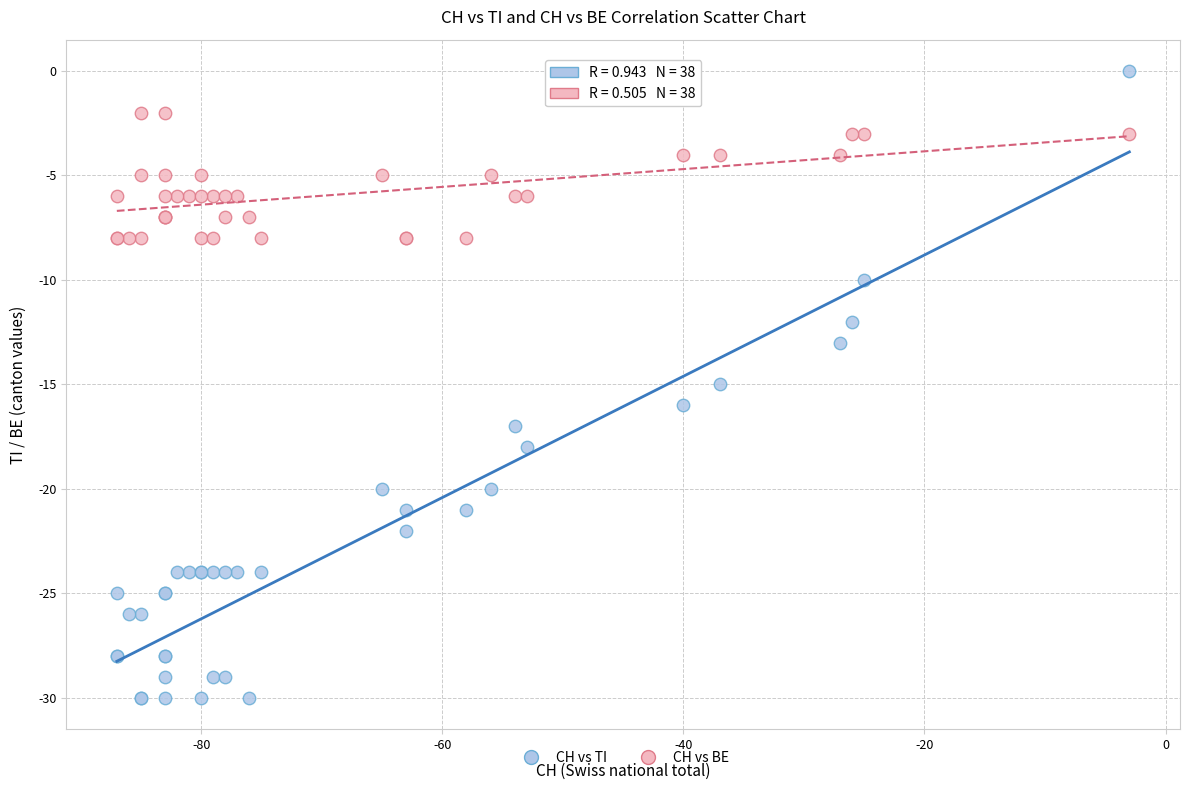

What are all the series names shown in the legend?

CH vs TI, CH vs BE